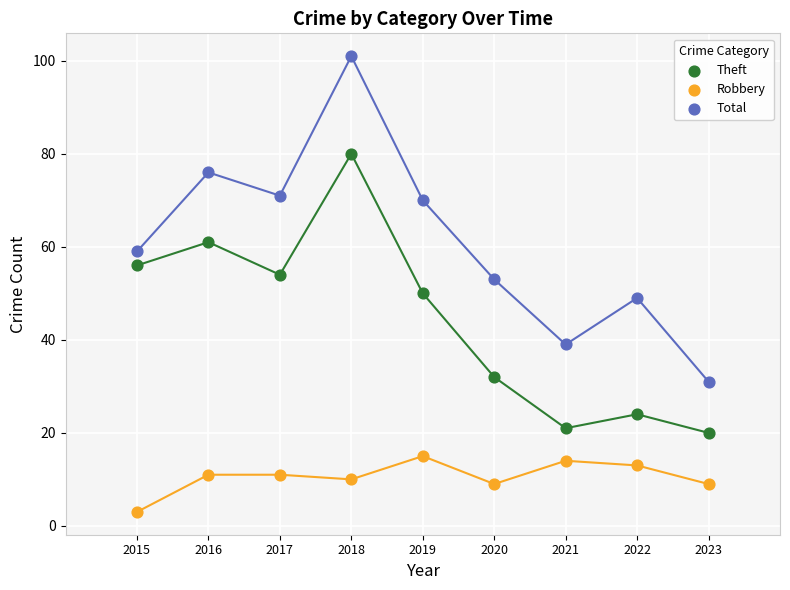

What are all the series names shown in the legend?

Theft, Robbery, Total